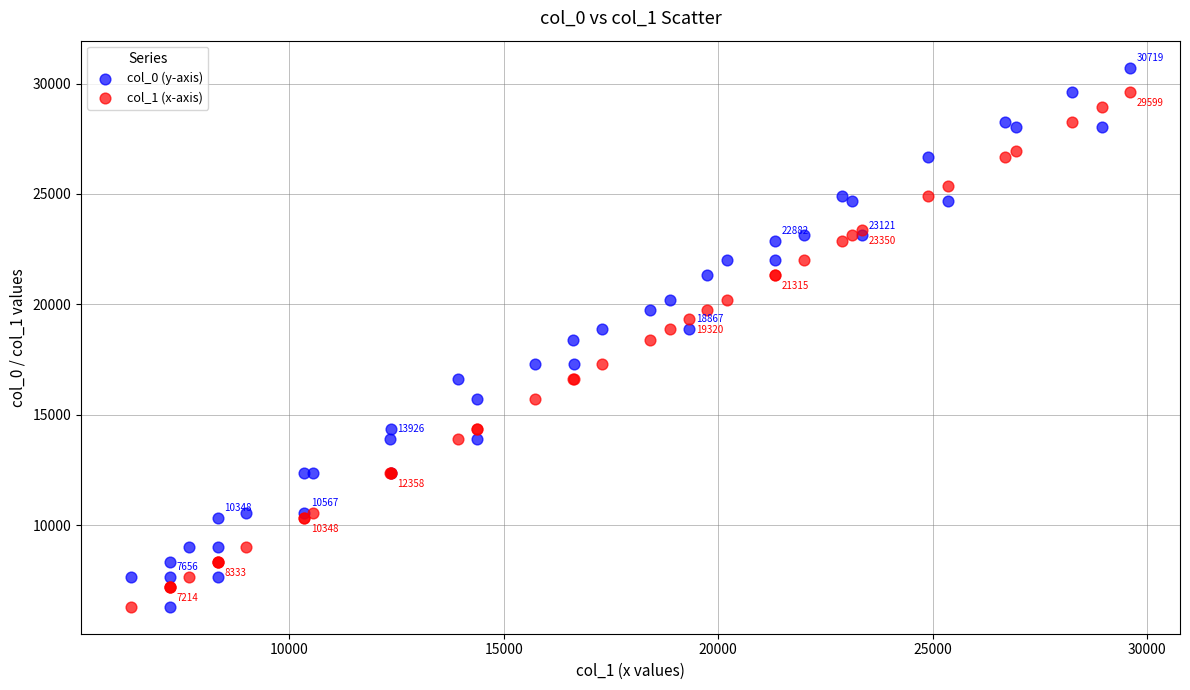

Which series contains the highest Y value?

col_0 (y-axis)